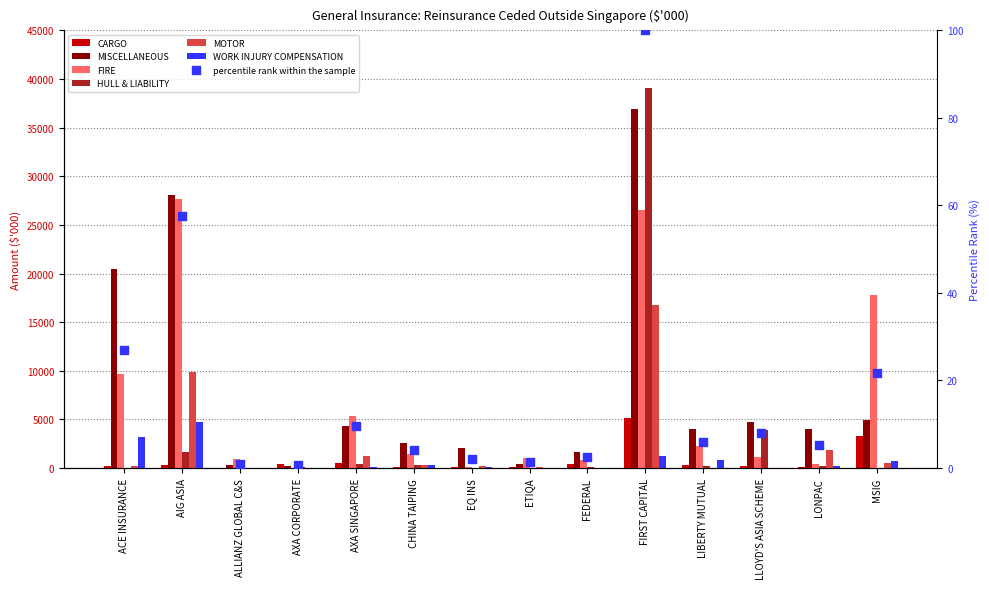

Which series contains the highest Y value?

HULL & LIABILITY